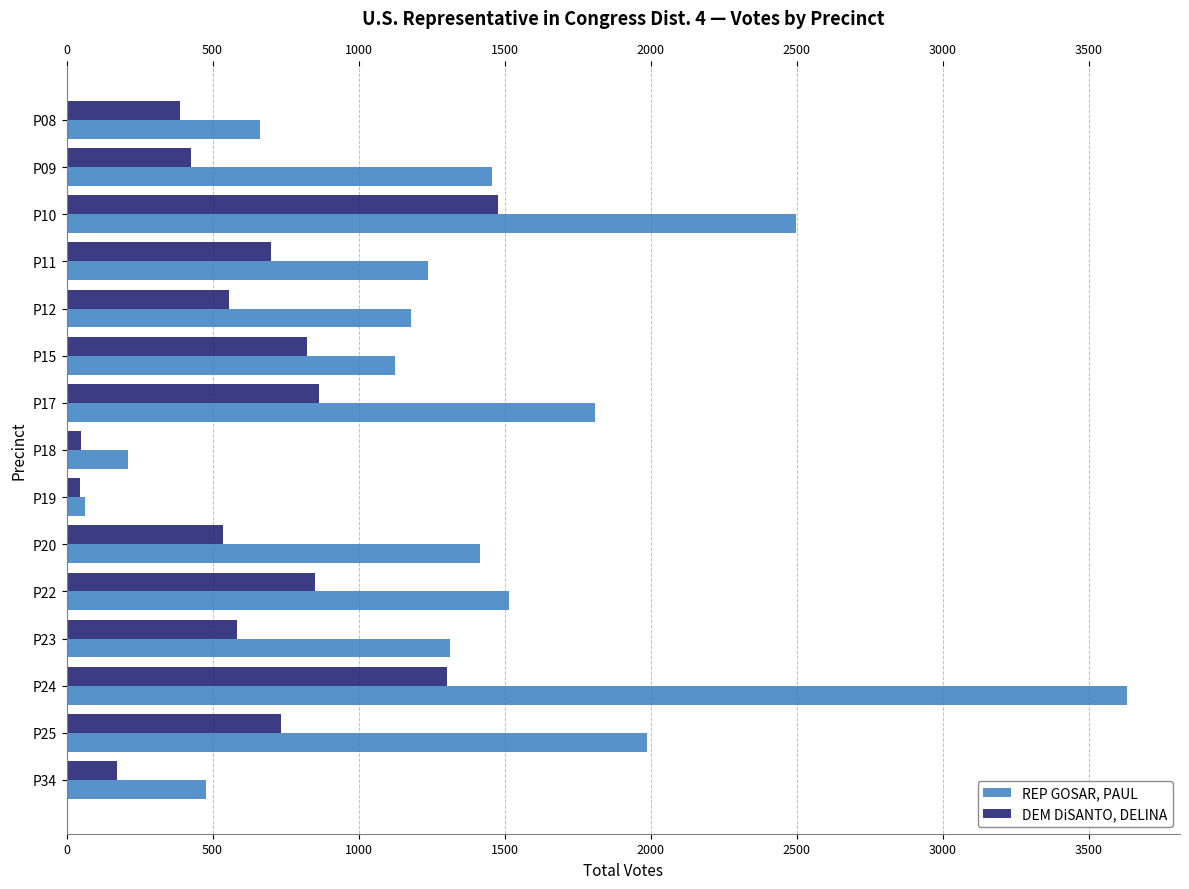

List the series in order of their peak value, lowest first.

DEM DiSANTO, DELINA, REP GOSAR, PAUL